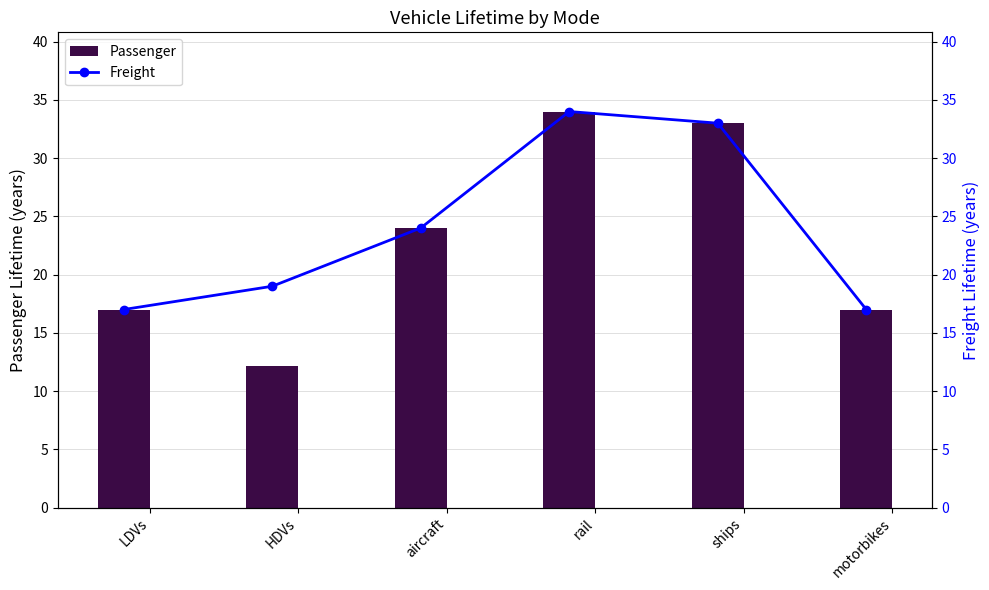

List the series in order of their peak value, highest first.

Passenger, Freight